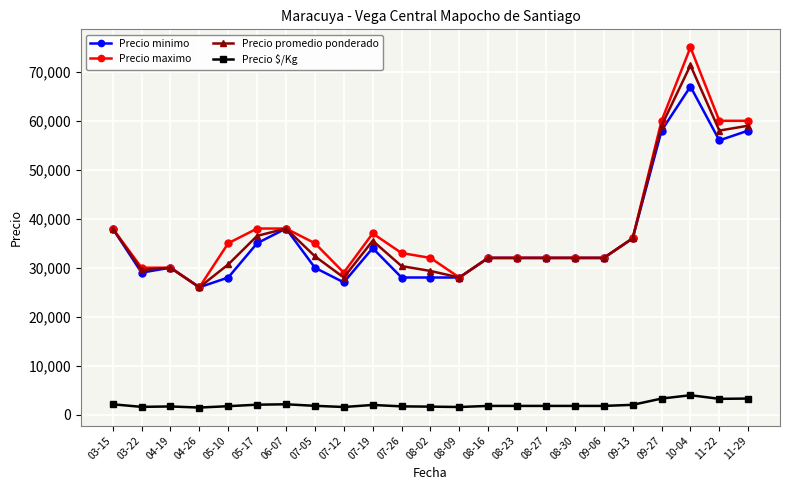

Is this an area chart (filled region under the line)?

No